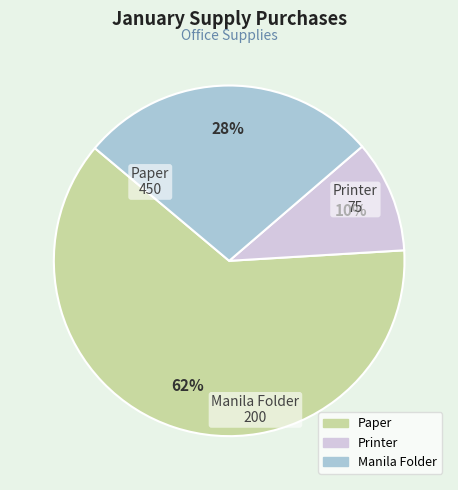

To the nearest percent, what is the combined percentage of Printer and Paper?

72%